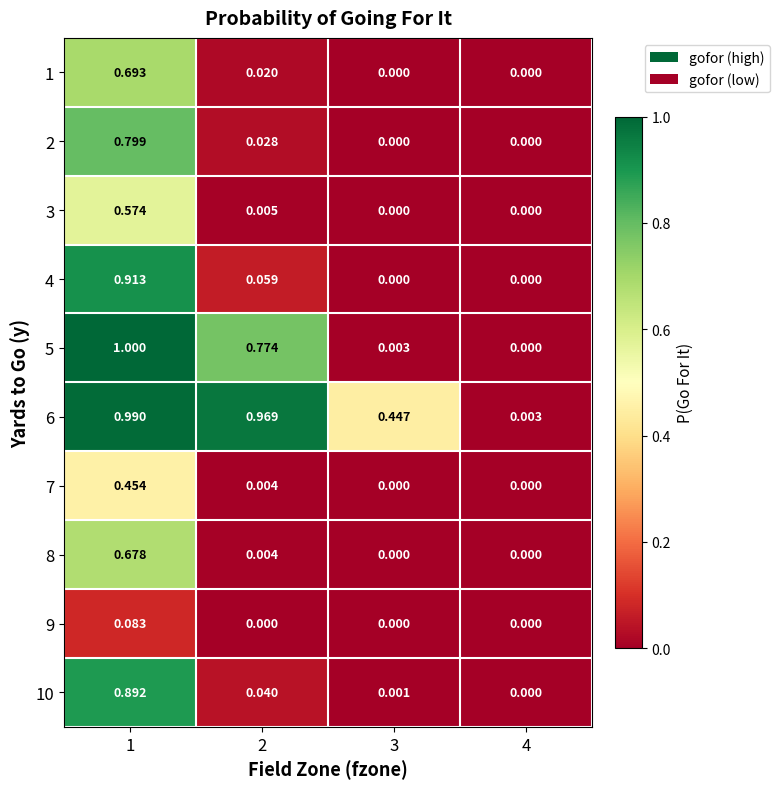

Is the value of 5 at 2 greater than the value of 8 at 4?

Yes